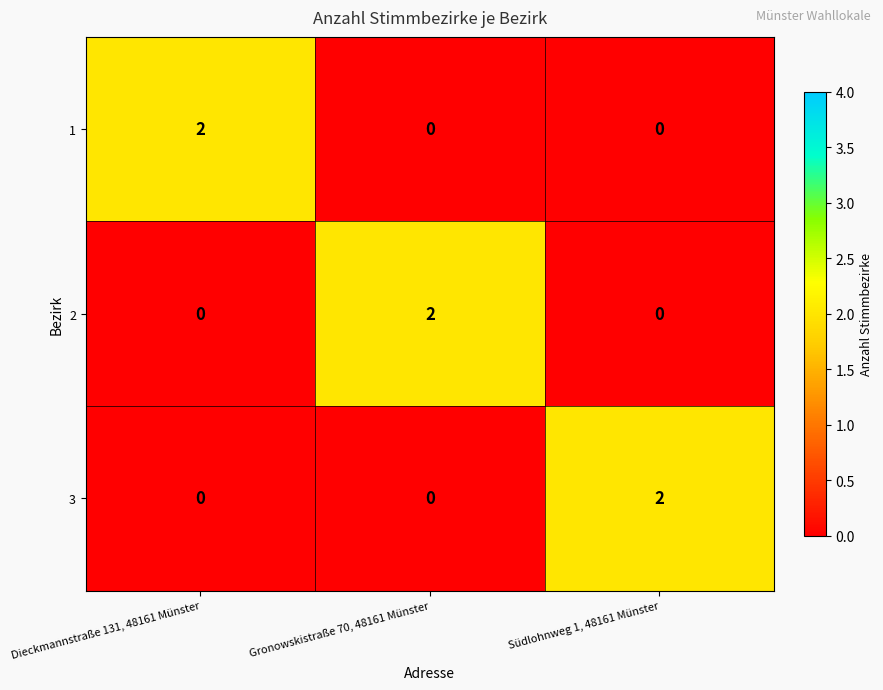

What is the total value across all series at Südlohnweg 1, 48161 Münster?

2